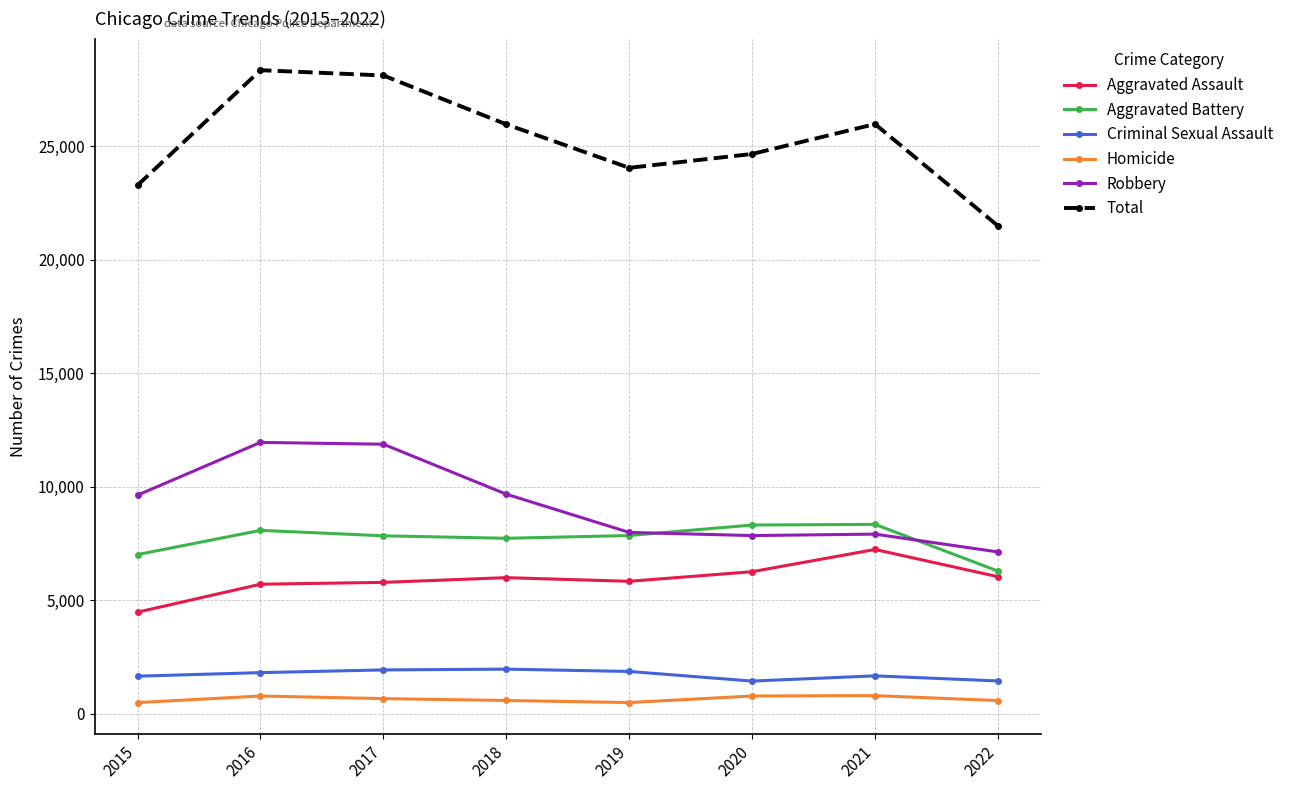

What is the value of the Total point at the 8th from the left?

21503